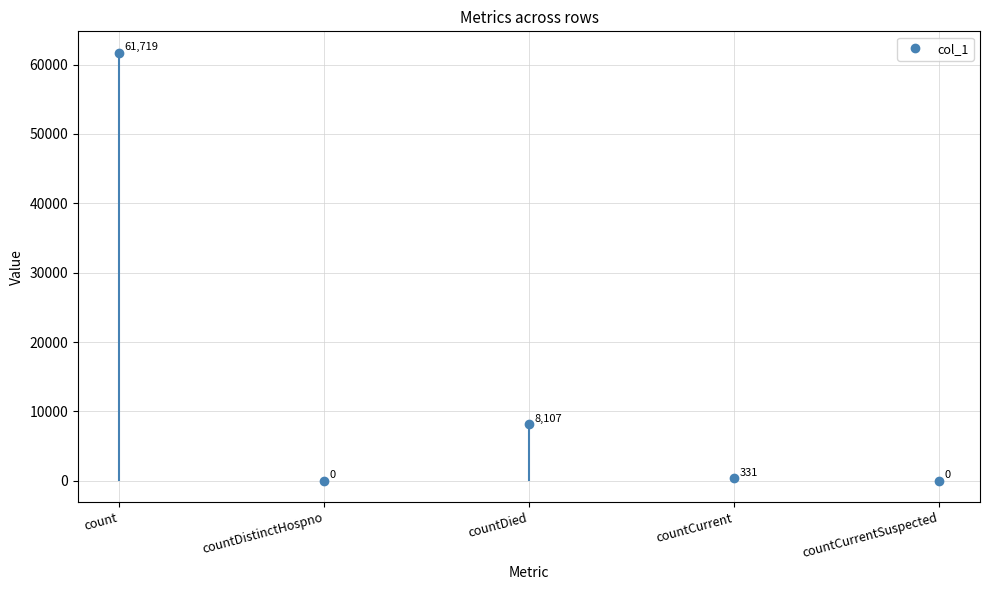

Rank the categories by value from lowest to highest.

countDistinctHospno, countCurrentSuspected, countCurrent, countDied, count